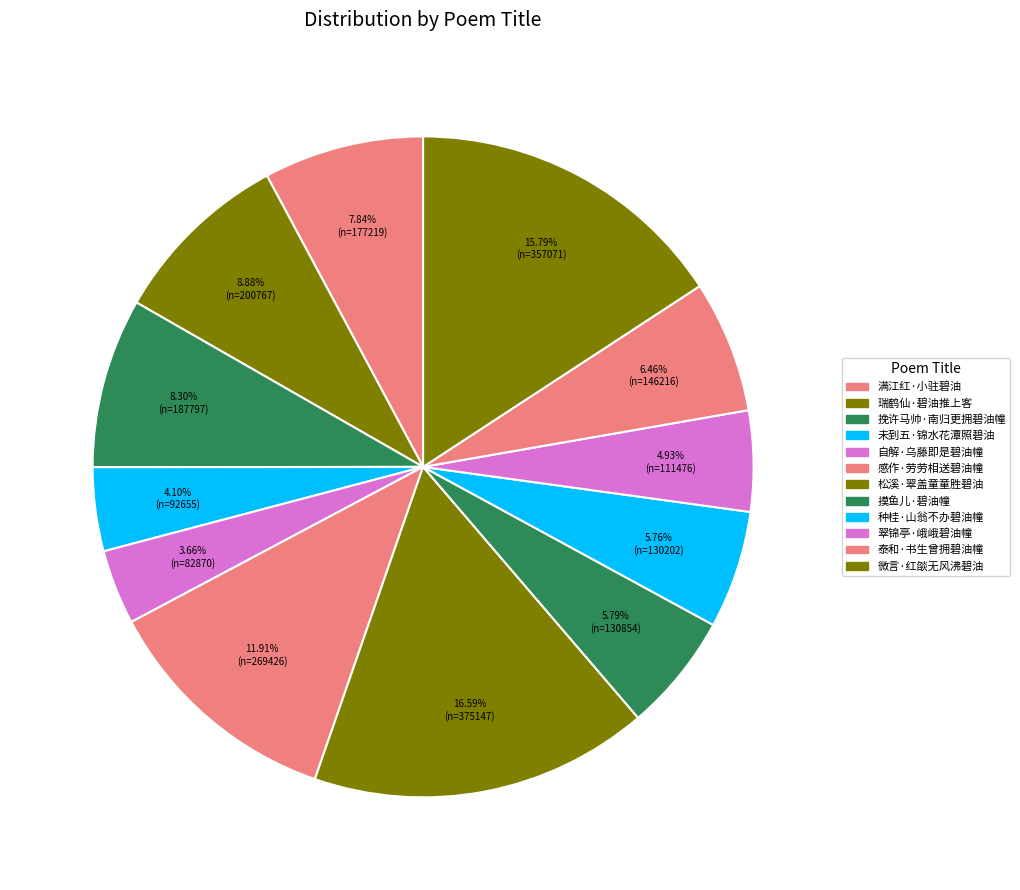

Is it true that 翠锦亭·峨峨碧油幢 is 5% of the pie?

True